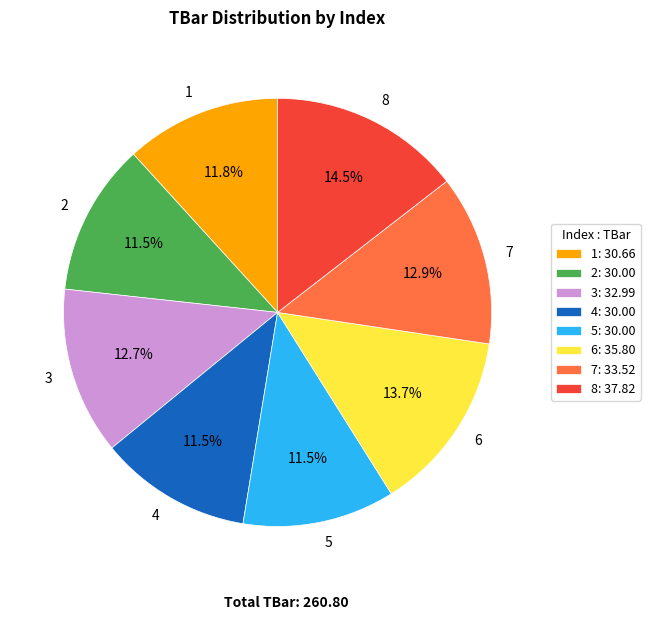

What portion of the pie excludes 5?

88.5%